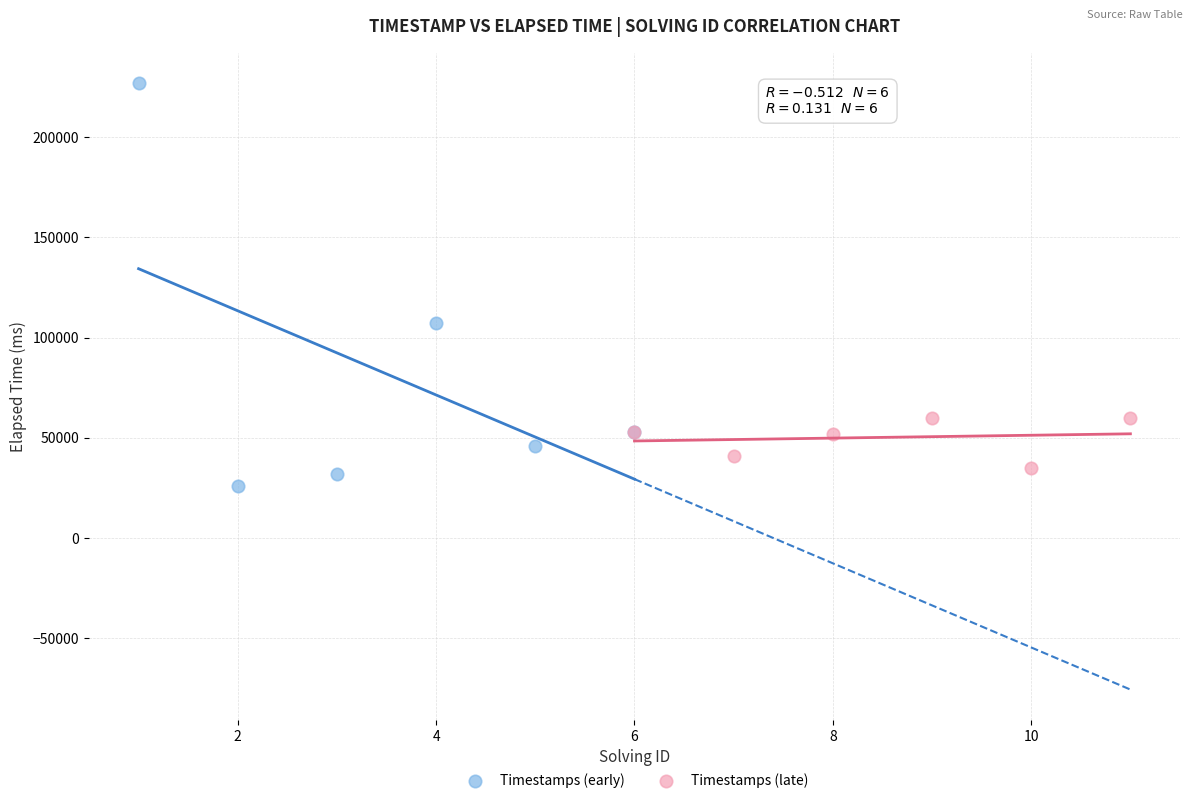

Which series has the widest spread of Y values?

Timestamps (early)